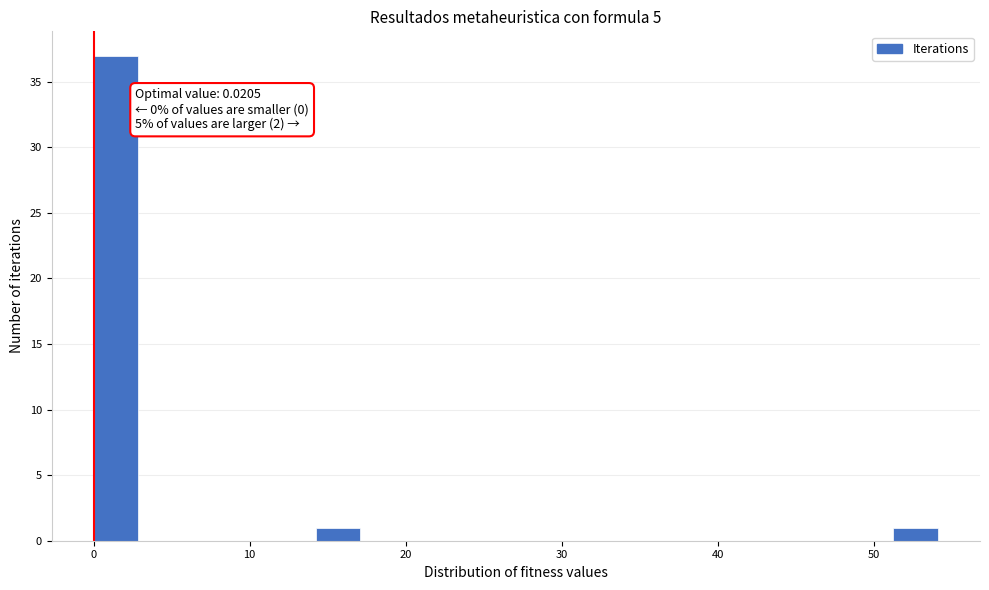

Around what value on the x-axis is the tallest bar? Give the approximate position of its centre, as read against the axis.

1